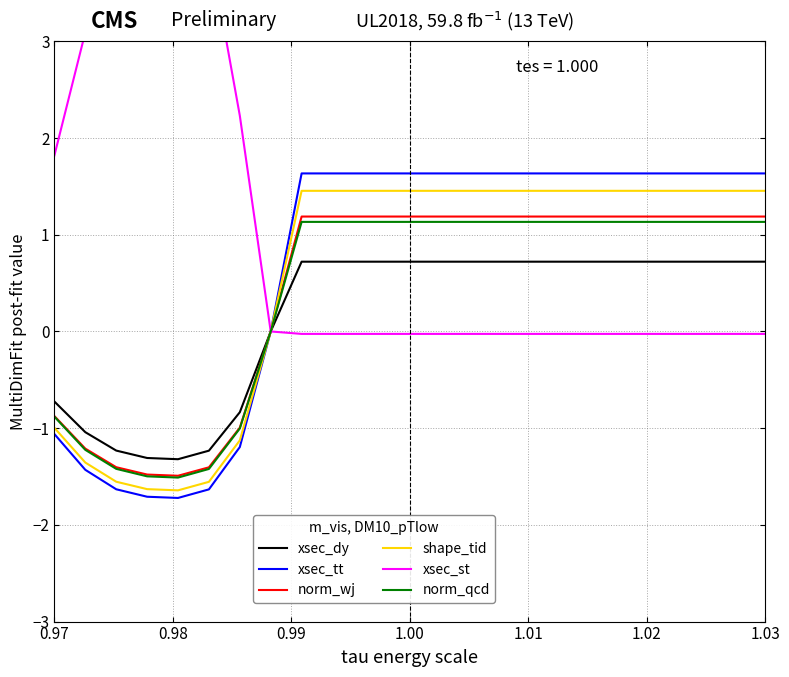

True or false: norm_wj has a value of -0.9 at 0.97.

True